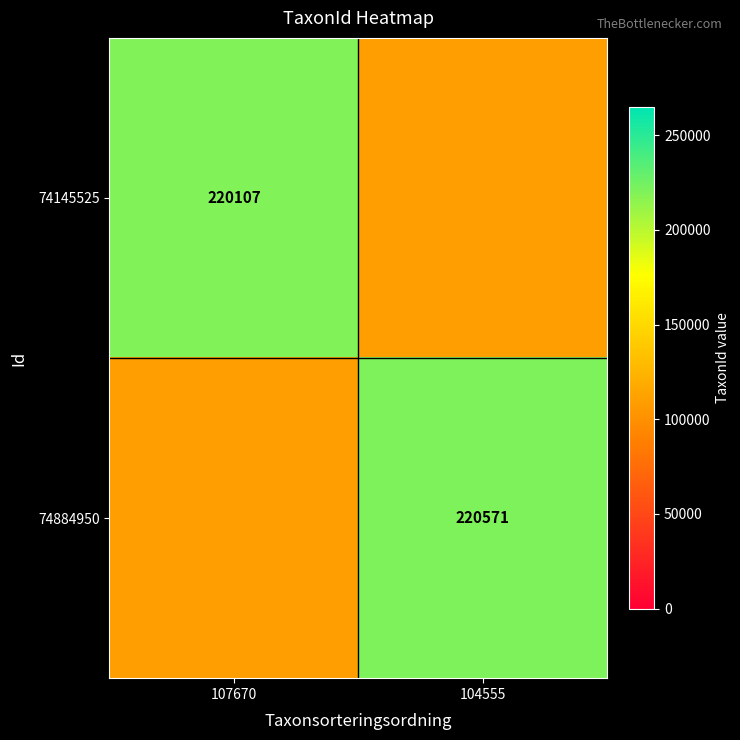

How many categories are shown in the chart?

2